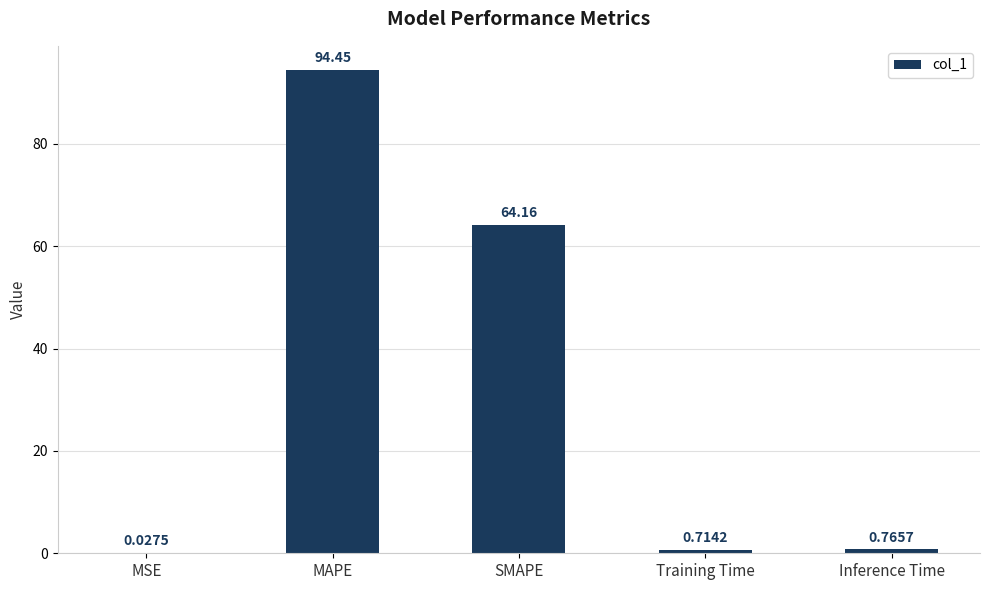

What is the sum of the values at Inference Time and MAPE?

95.2